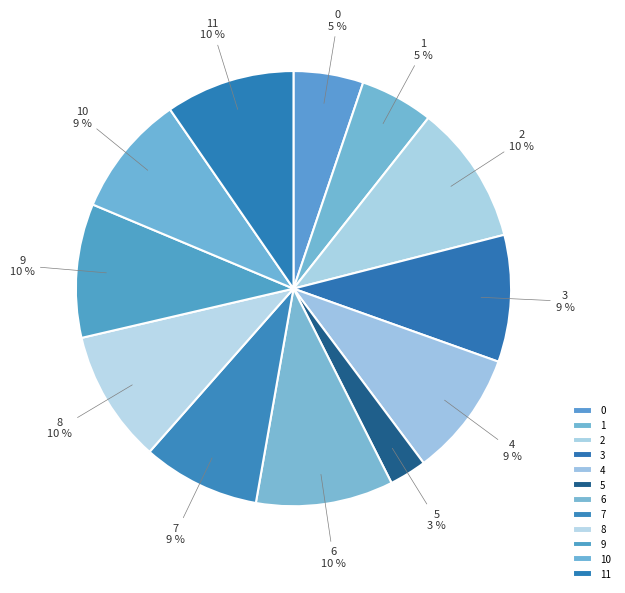

To the nearest percent, what percentage of the pie is 6?

10%